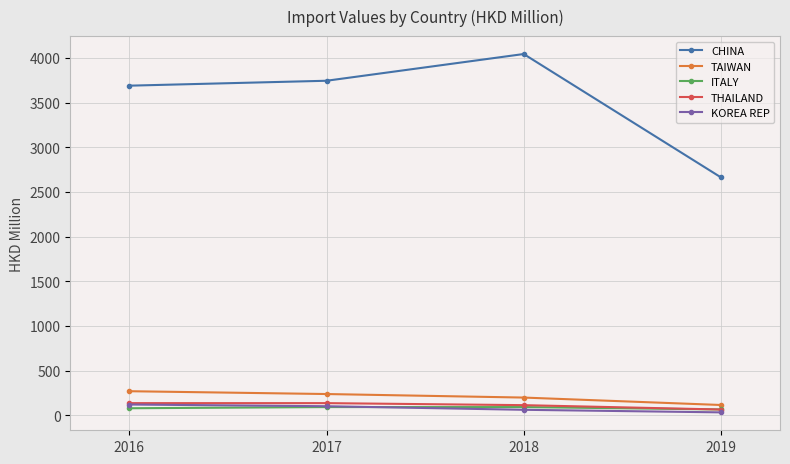

True or false: ITALY and CHINA cross at least once.

False